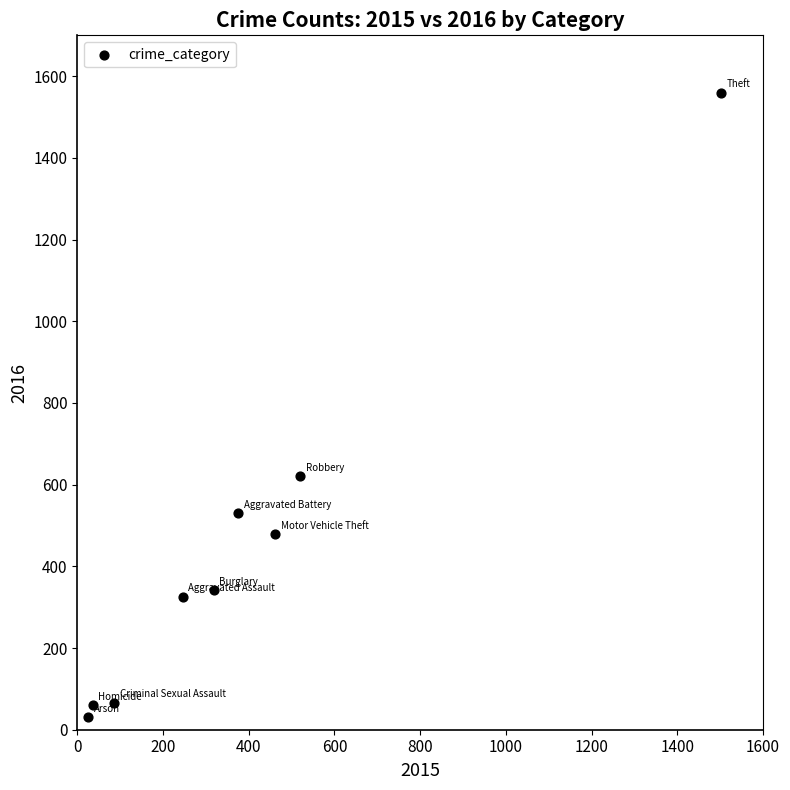

What is the average Y value?

446